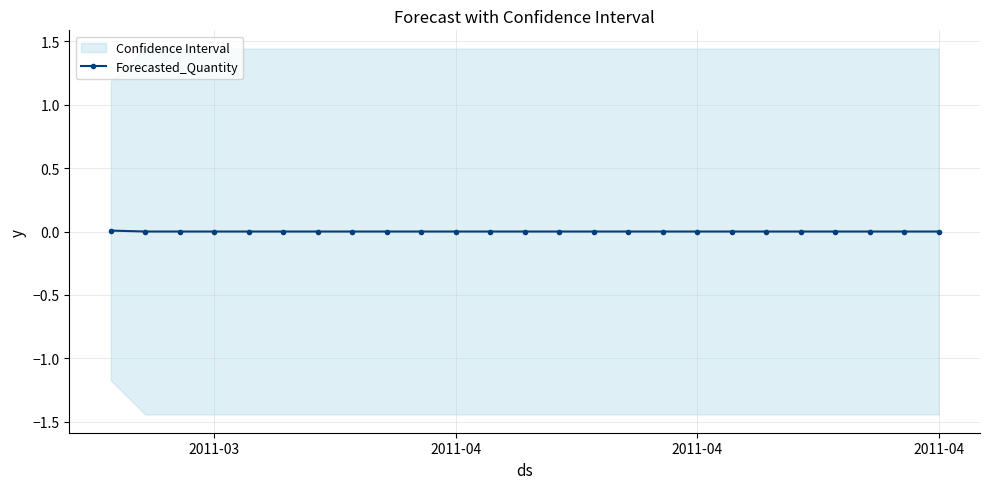

True or false: the data shows 0.0 at 2011-04.

False